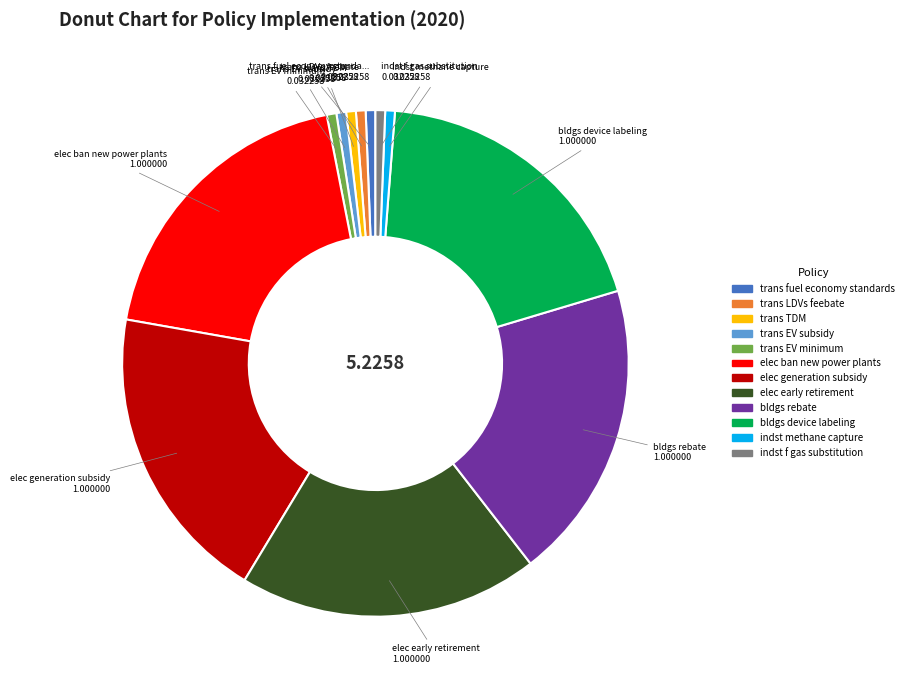

Is there any slice that represents more than half of the pie?

No